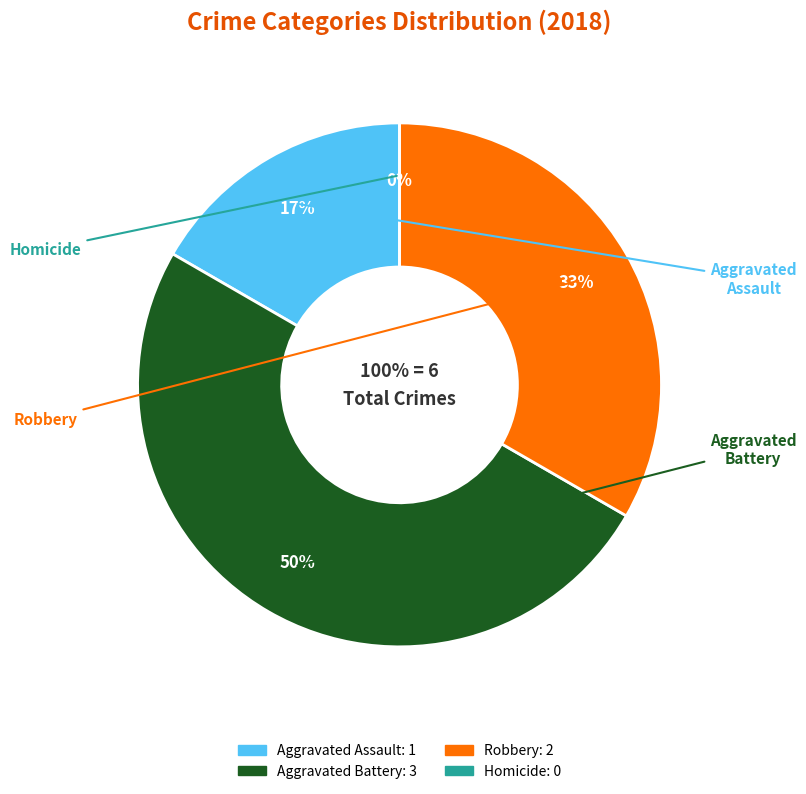

Count the number of slices in the pie.

4